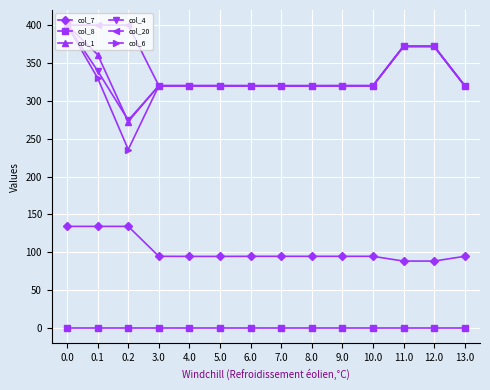

What is the spread (max minus min) of values at 13.0?

320.0